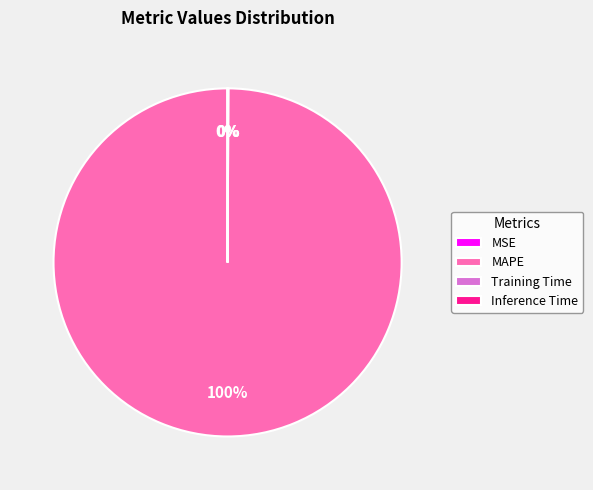

Is there a majority slice in this chart?

Yes